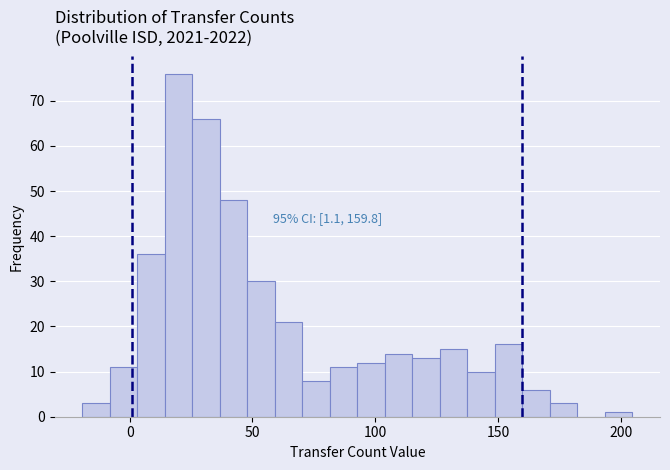

Read against the x-axis, roughly where is the centre of the tallest bar?

20